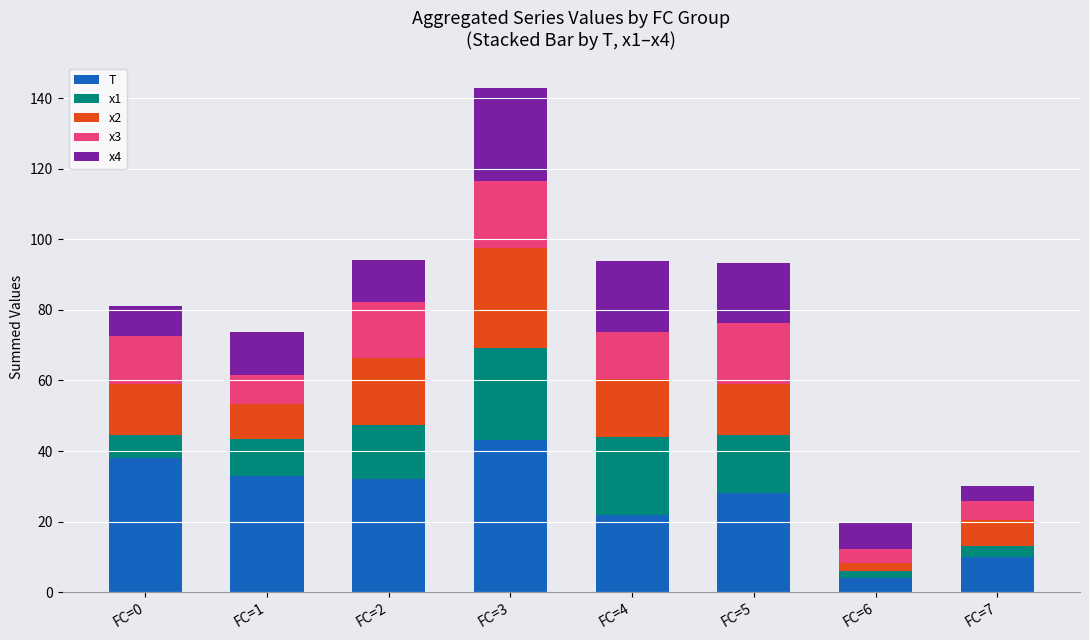

What value does the T series have at FC=1?

33.0